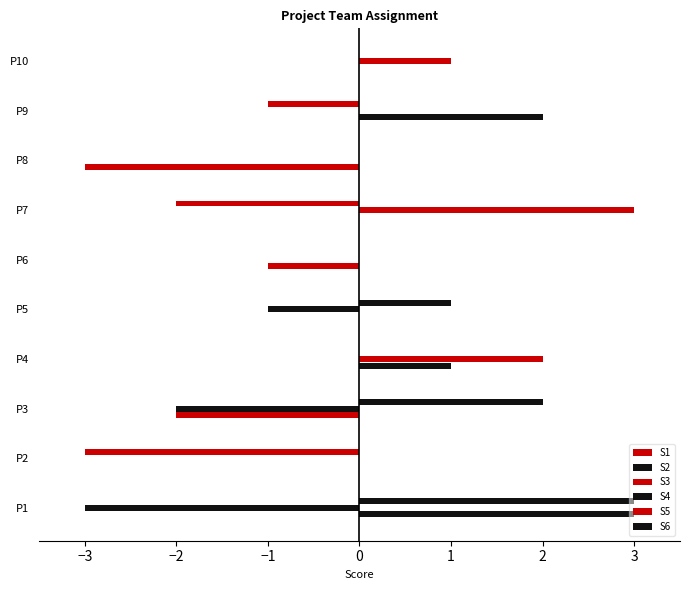

Which series has the largest range (max minus min)?

S1